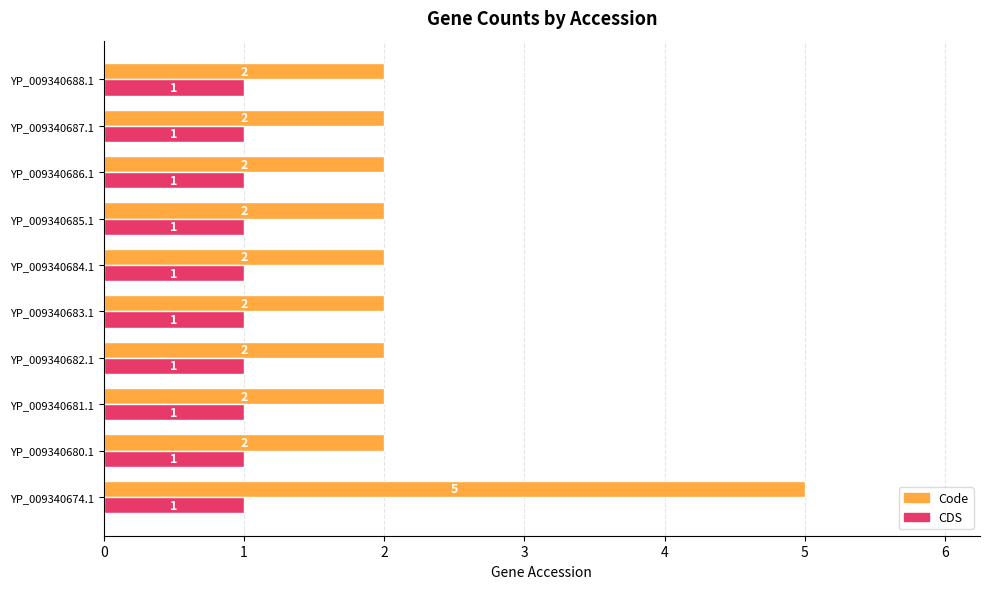

At YP_009340688.1, list the series in order from smallest to largest.

CDS, Code